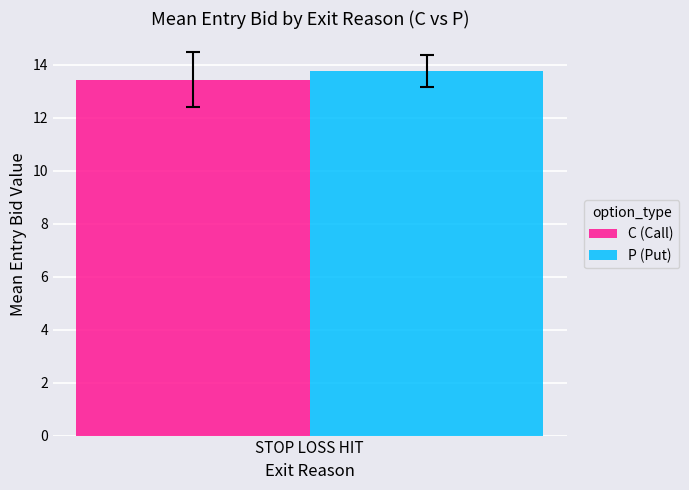

Which series has the widest spread of values?

C (Call)